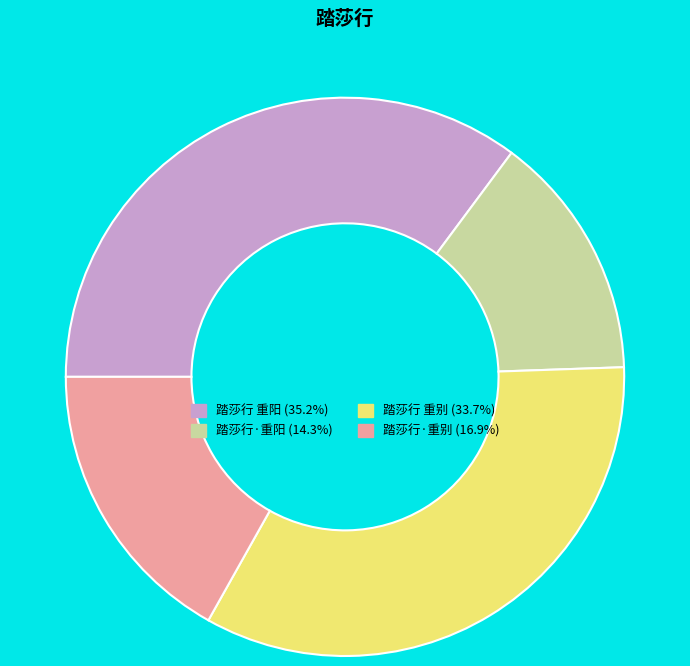

Does any single category account for the majority?

No